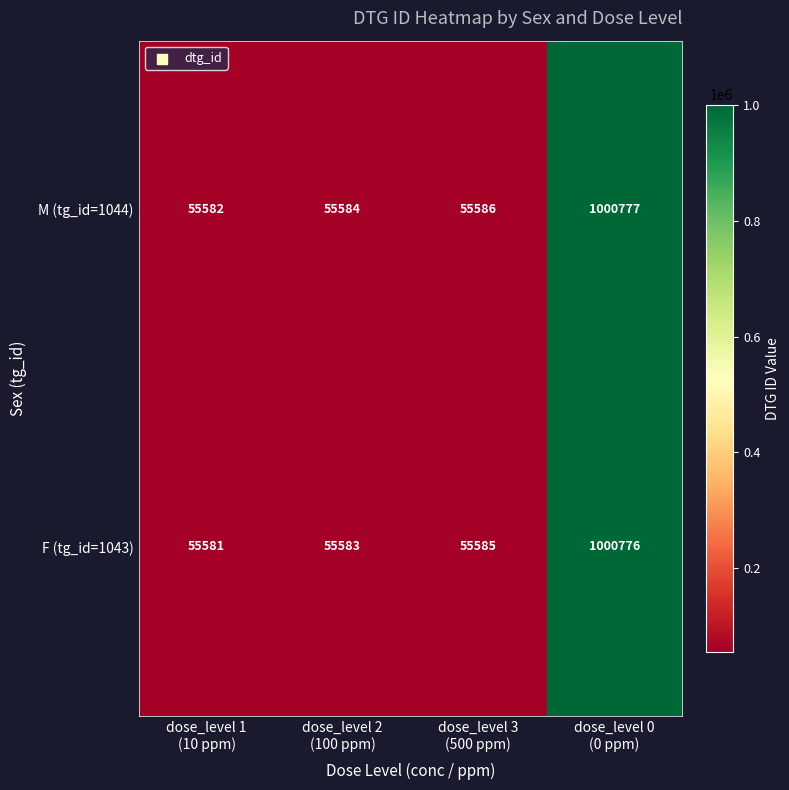

What is the highest value of the M (tg_id=1044) series?

1000777